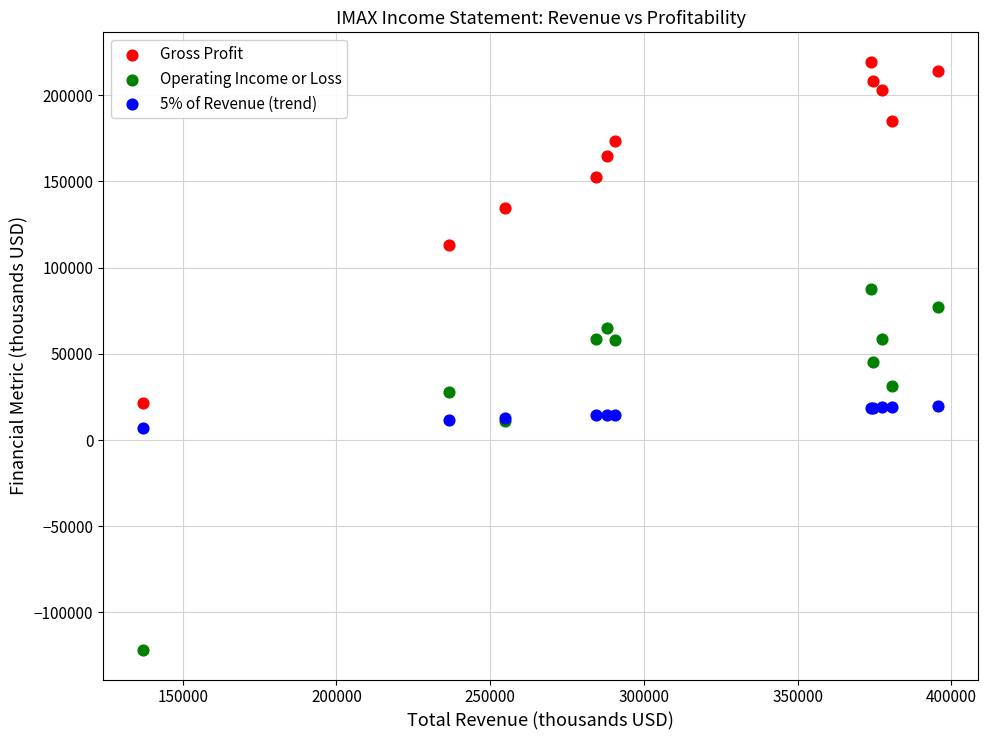

Which series contains the highest Y value?

Gross Profit